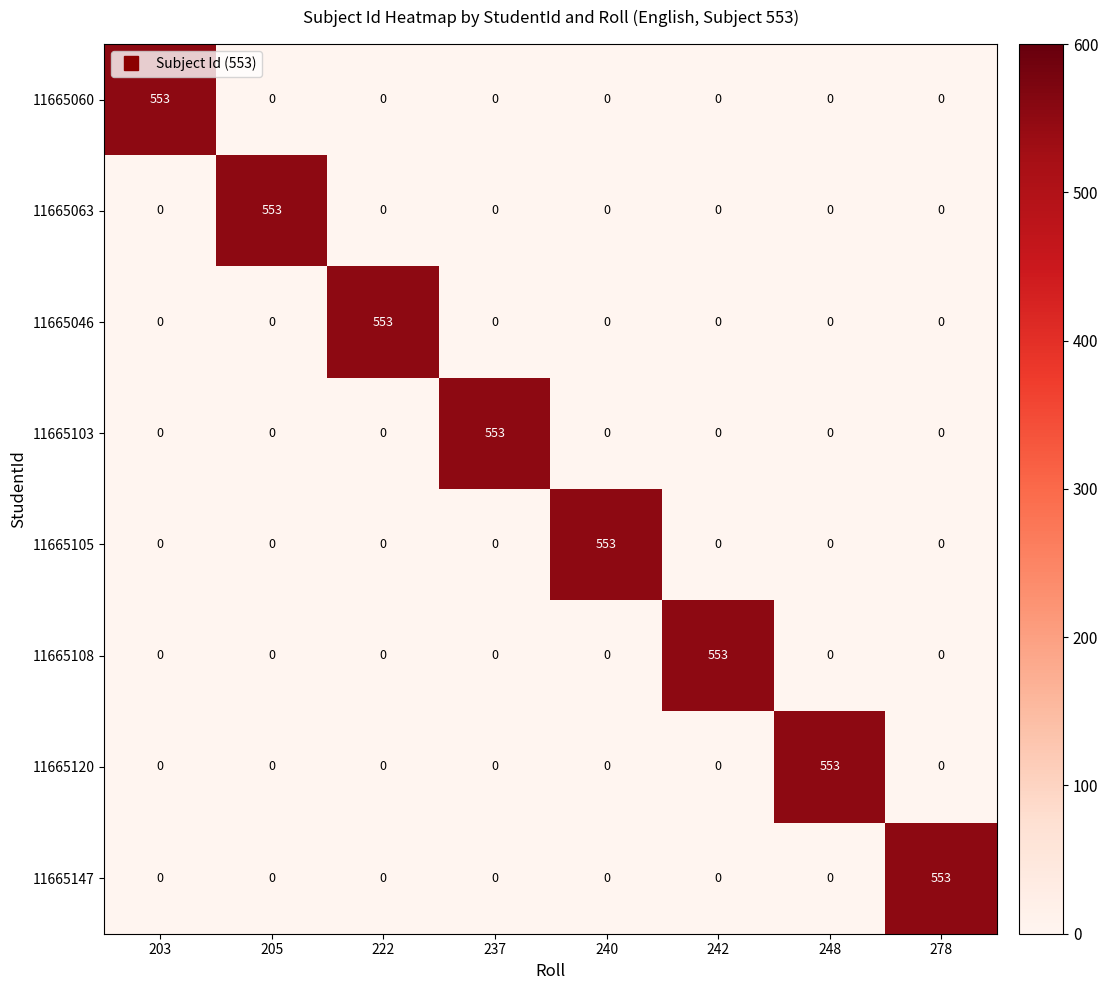

What is the total value across all series at 205?

553